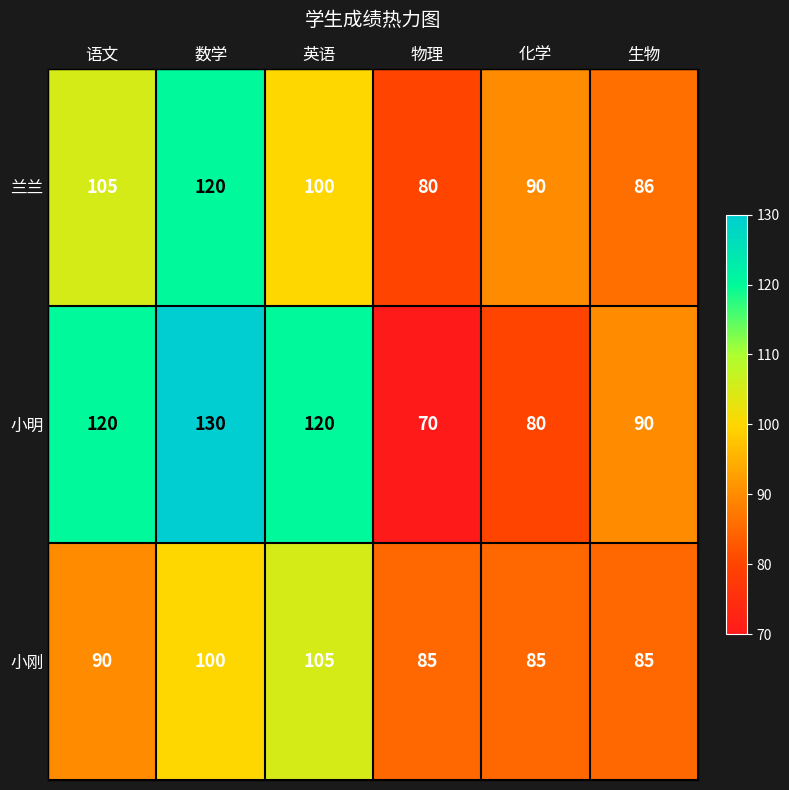

How many data points in 兰兰 are less than 100?

3